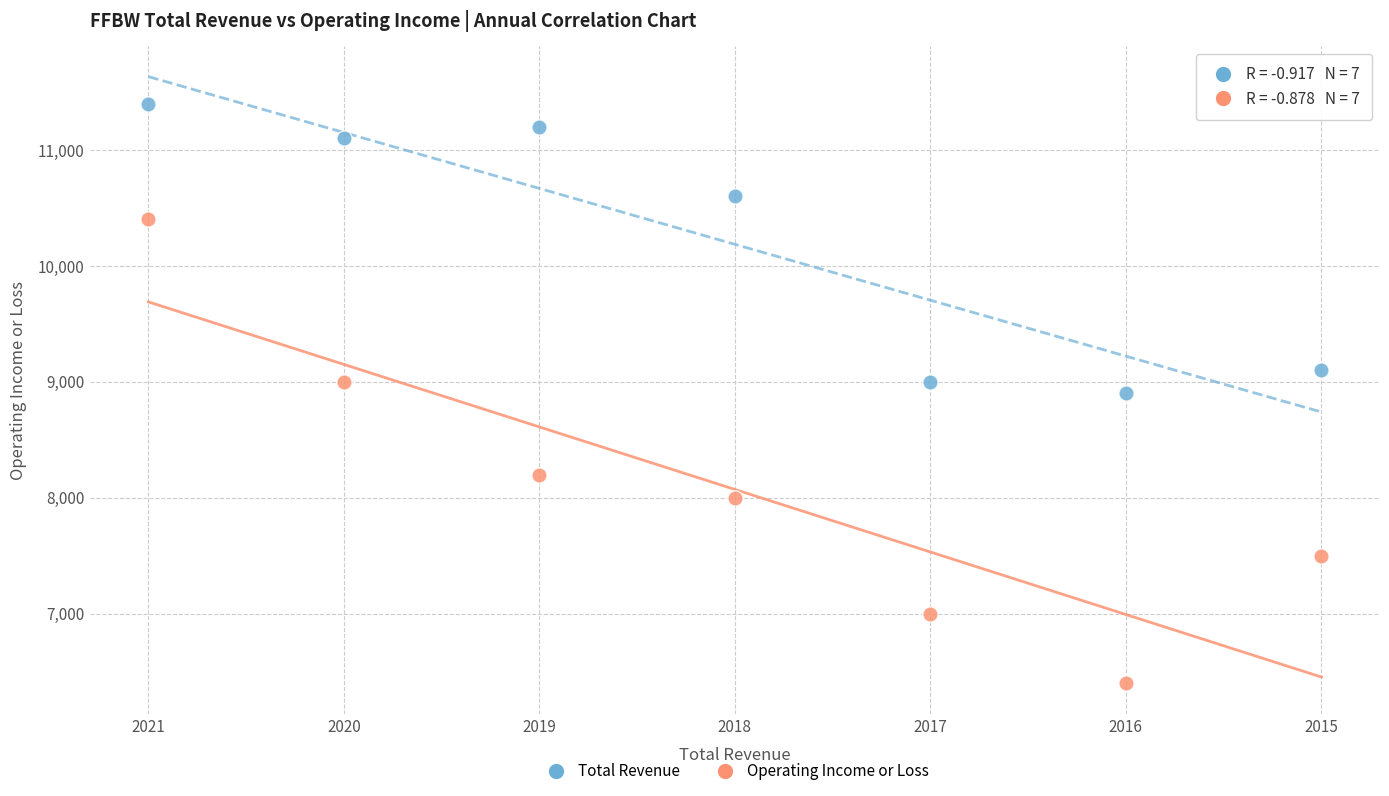

Across all data points, what is the range of Y values (max minus min)?

5000